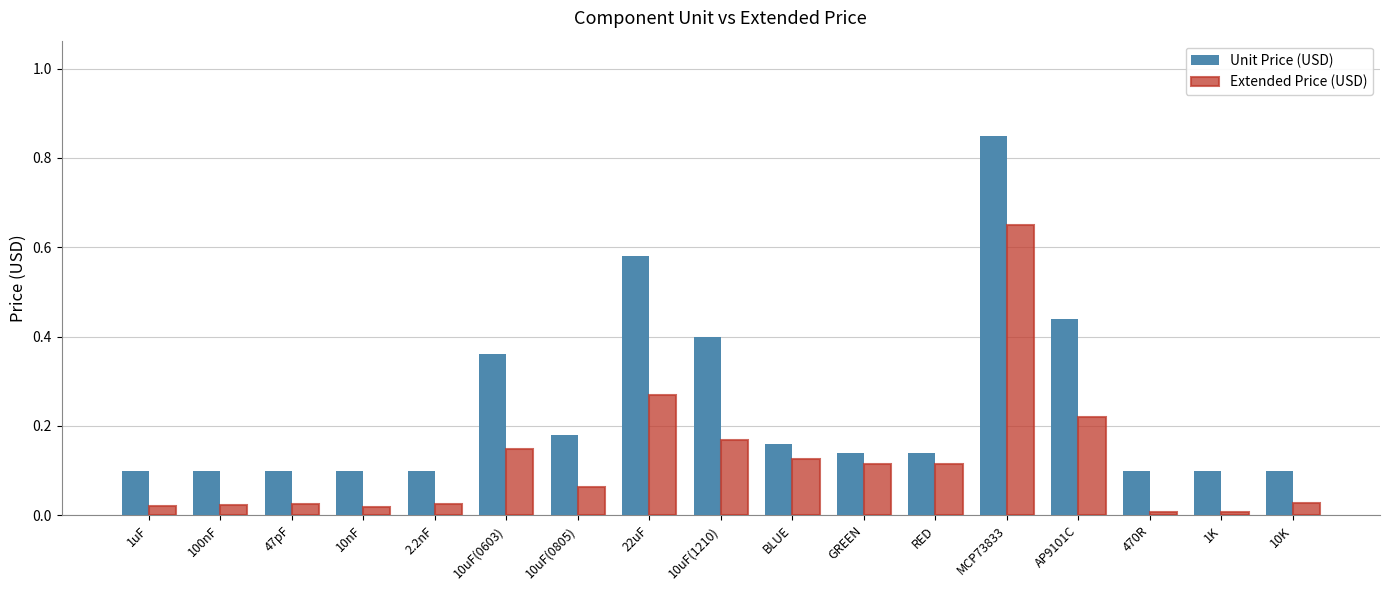

Which series has the widest spread of values?

Unit Price (USD)